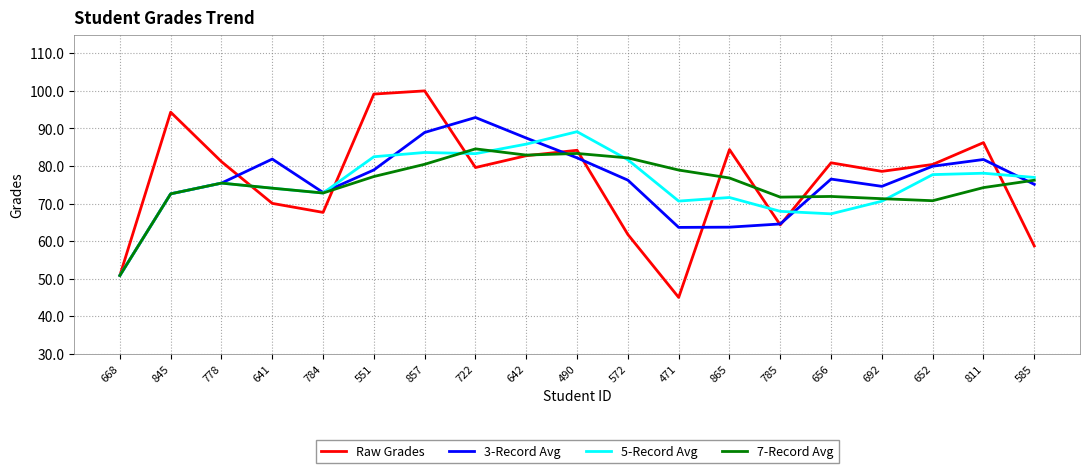

What position from the right is 490?

10